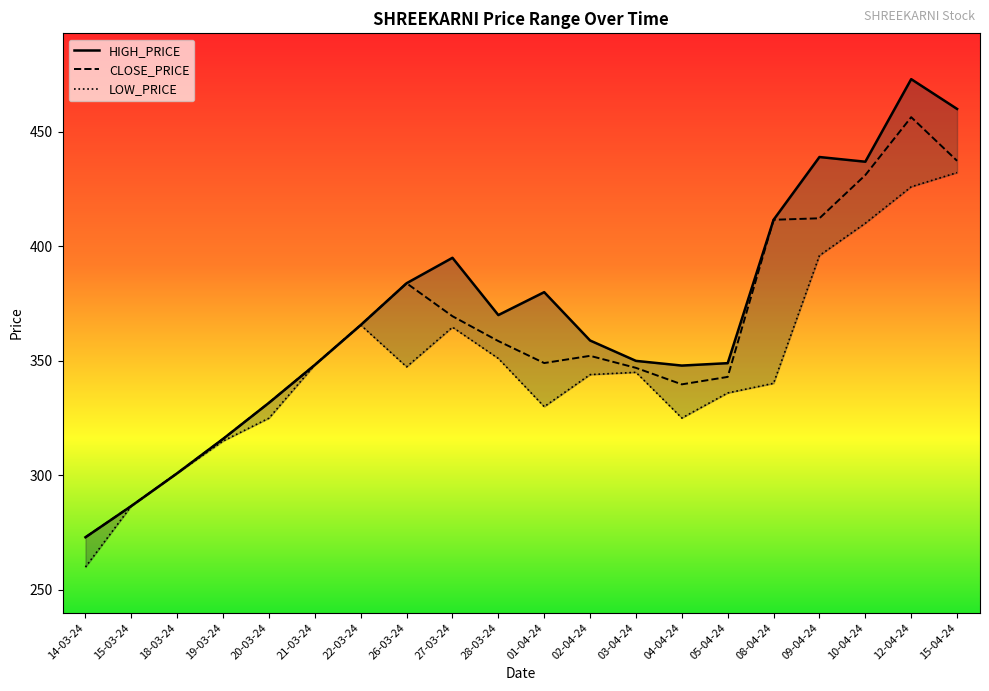

Which series has the largest range (max minus min)?

HIGH_PRICE